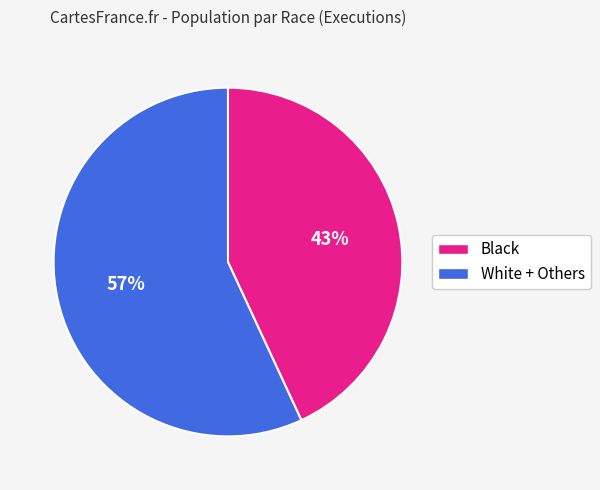

To the nearest percent, what is the difference between the White + Others and Black slice percentages?

14%